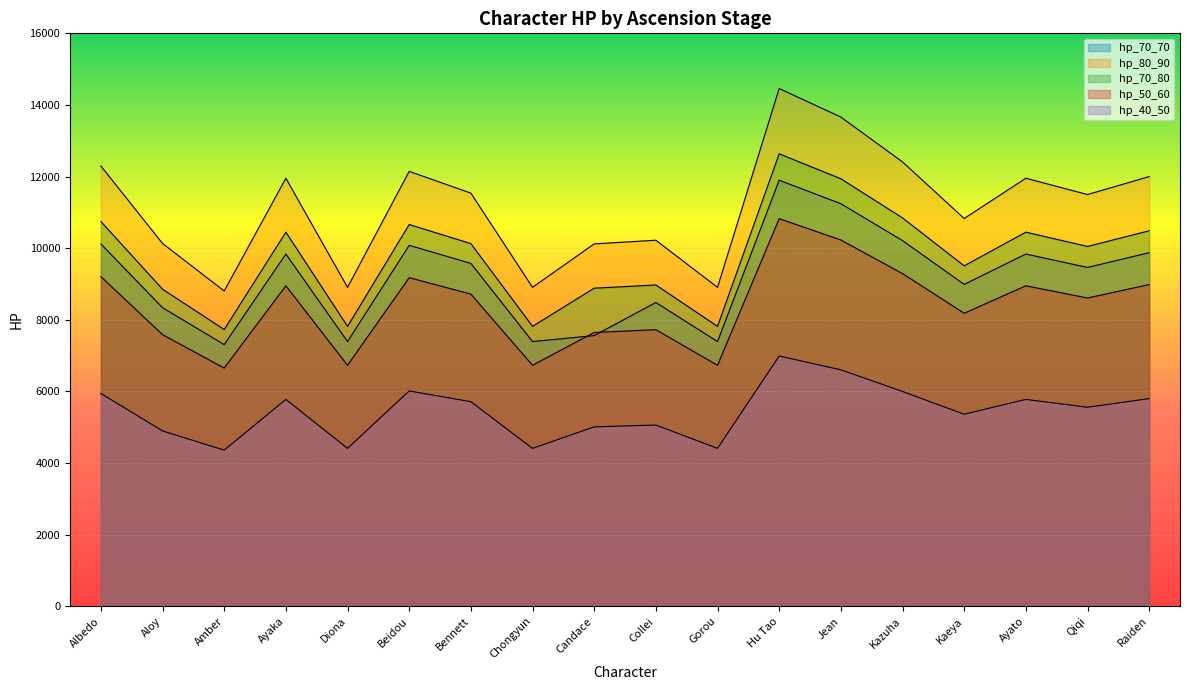

How many data points in hp_40_50 are above 5715?

8